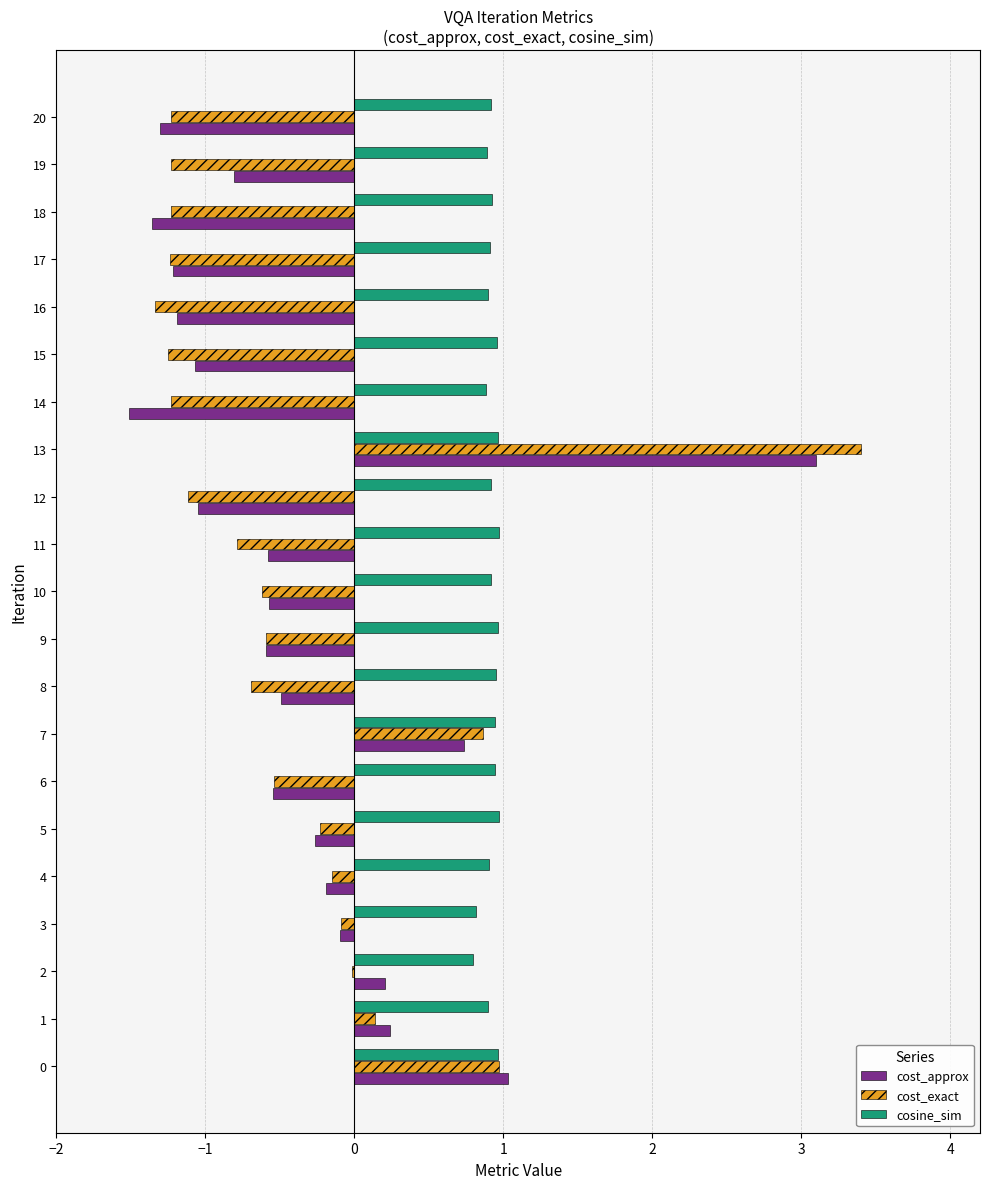

Between 0 and 8, which series saw the biggest shift?

cost_exact